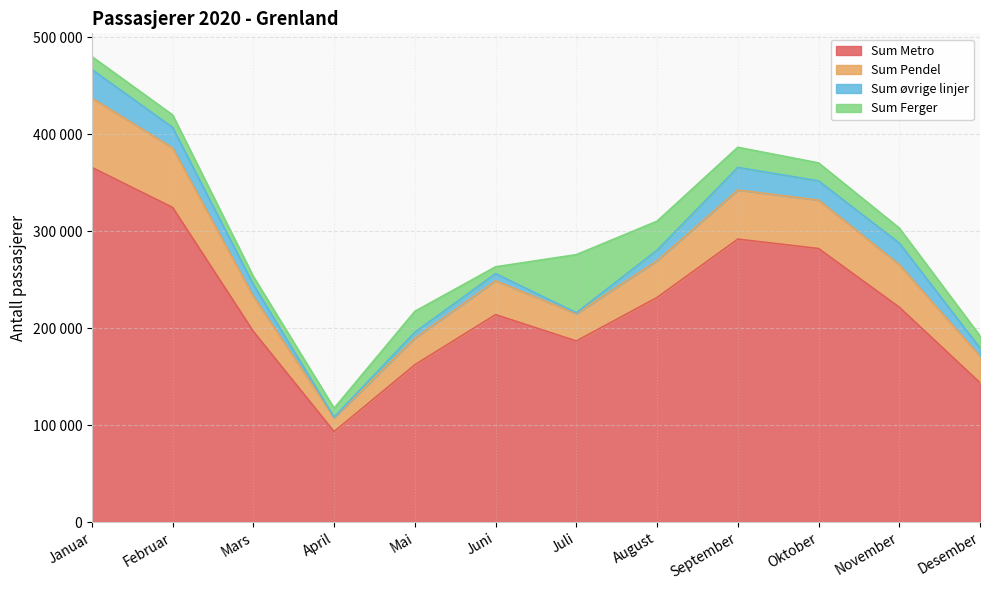

What are all the series names shown in the legend?

Sum Metro, Sum Pendel, Sum øvrige linjer, Sum Ferger